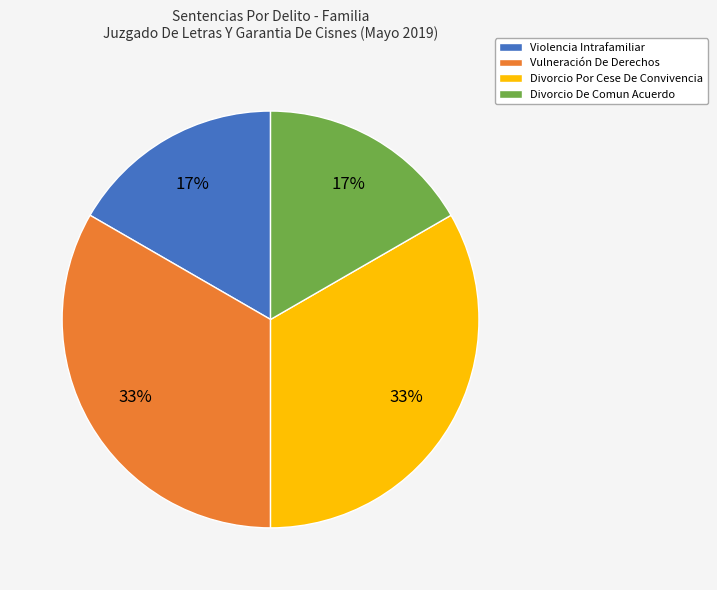

To the nearest percent, what portion does Violencia Intrafamiliar represent?

17%